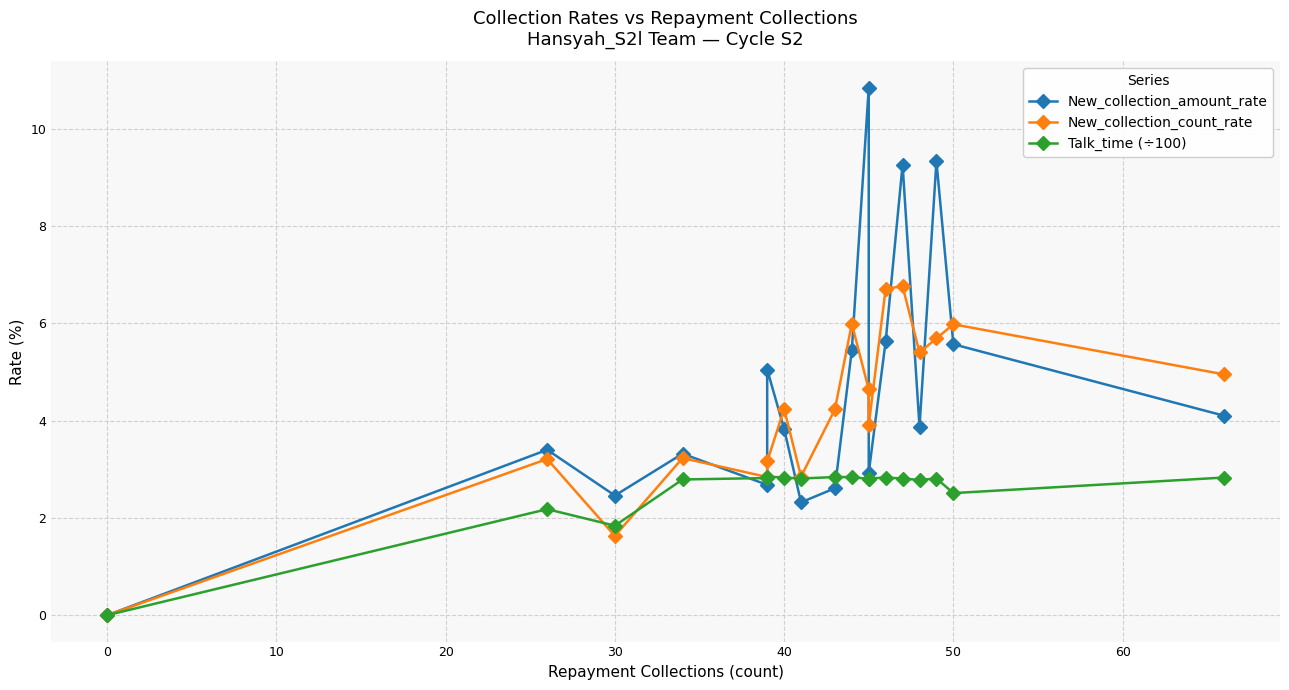

Which series has the largest total across all categories?

New_collection_amount_rate